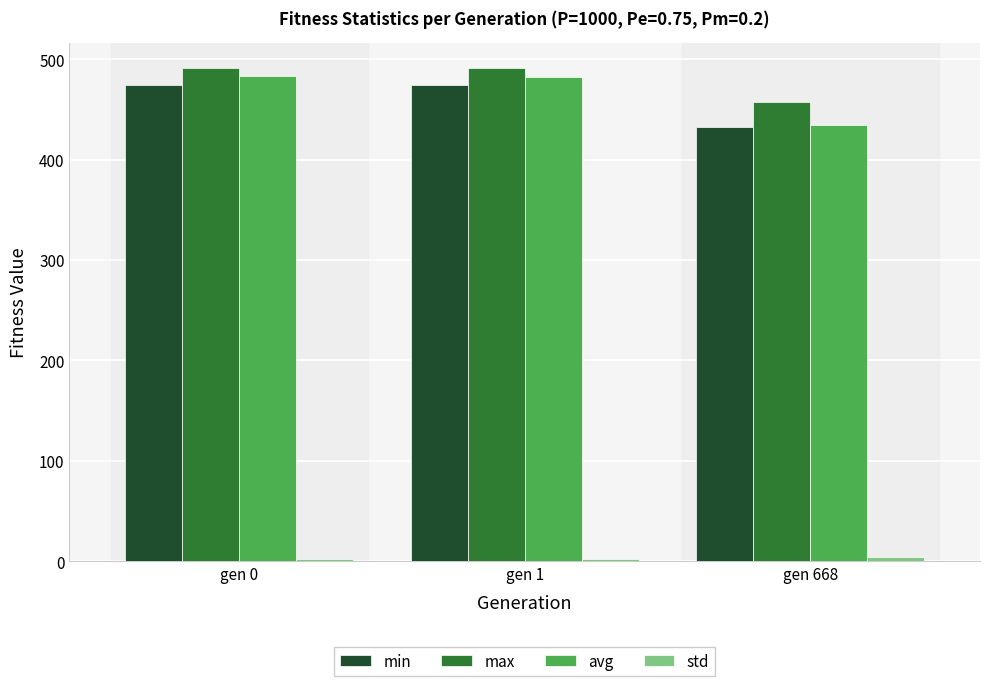

The value of avg at gen 1 is 482.2. True or false?

True